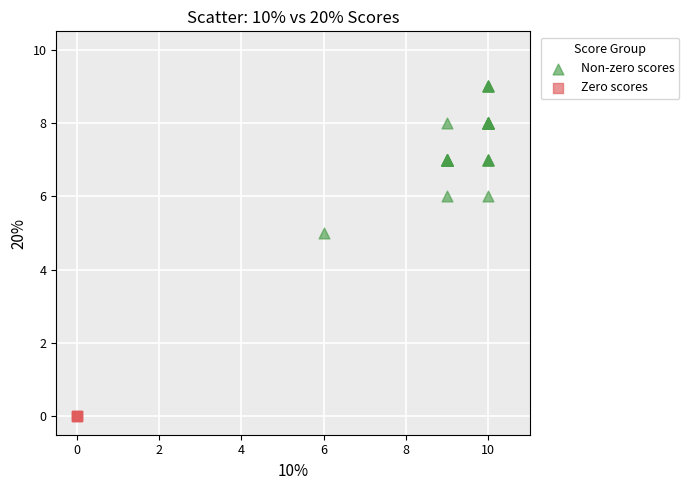

Which series reaches the minimum Y coordinate?

Zero scores